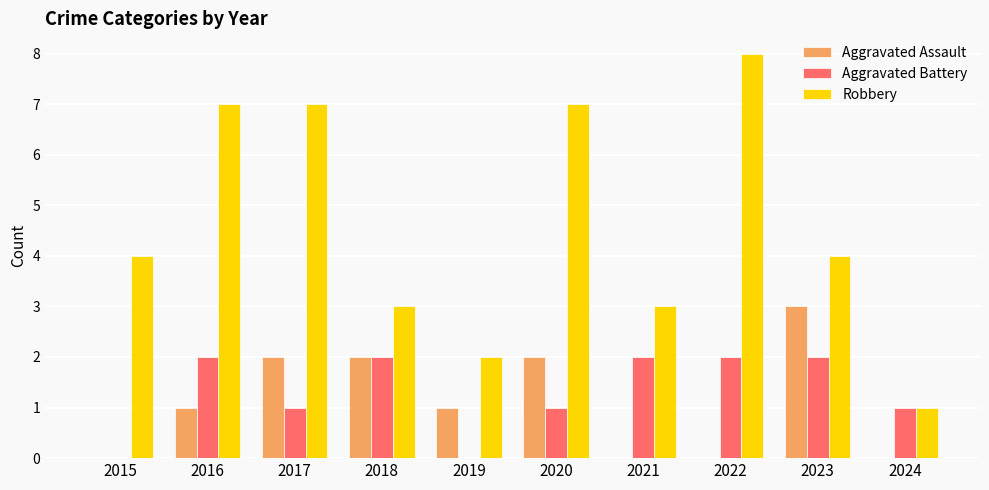

Read the Robbery value at 2015.

4